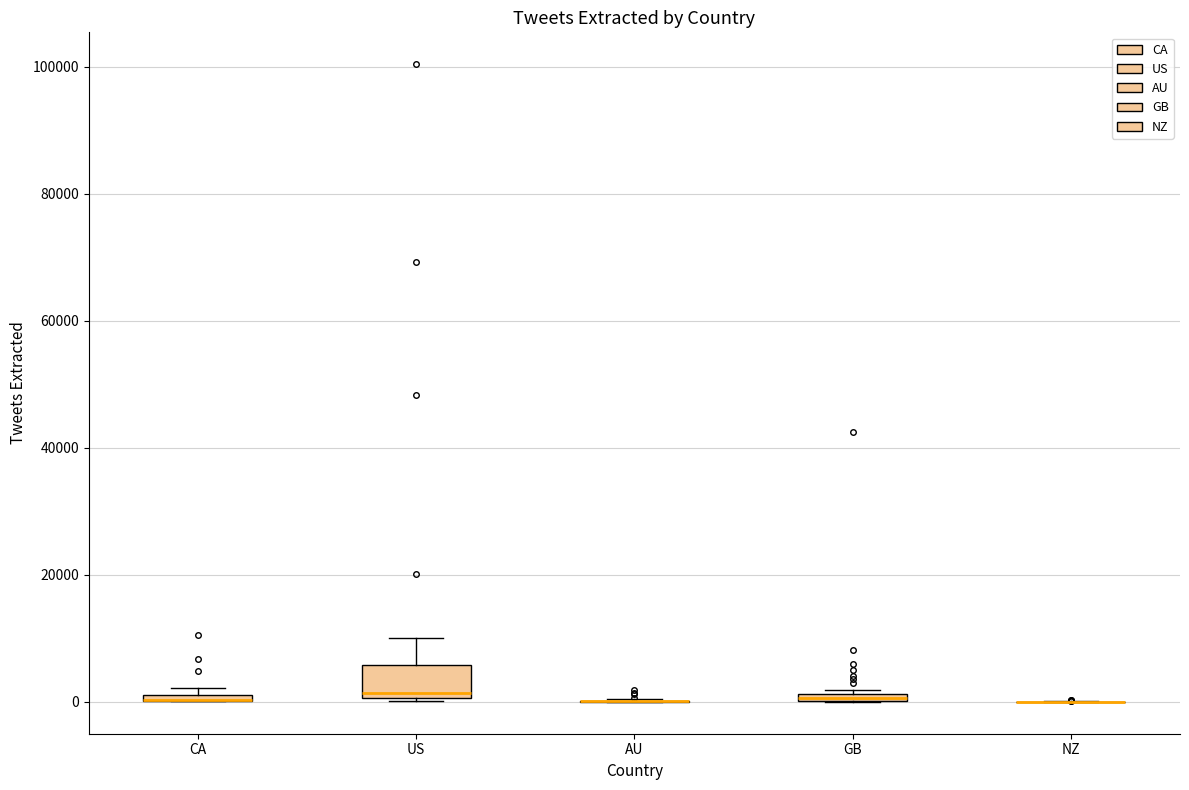

Where is the lower edge of the box for US on the y-axis? The values are not printed on the chart, so give them approximately, as read against the axis.

0